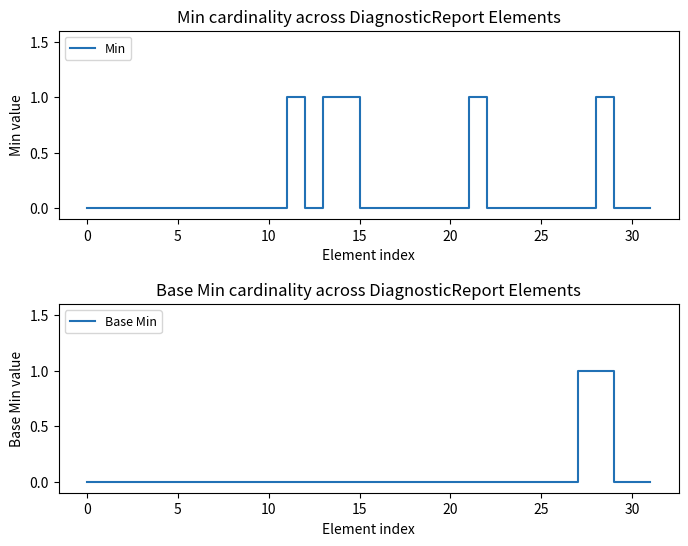

Reading left to right, what are all the values shown in this chart?

Min: 0	0	0	0	0	0	0	0	0	0	0	1	0	1	1	0	0	0	0	0	0	1	0	0	0	0	0	0	1	0	0	0
Base Min: 0	0	0	0	0	0	0	0	0	0	0	0	0	0	0	0	0	0	0	0	0	0	0	0	0	0	0	1	1	0	0	0